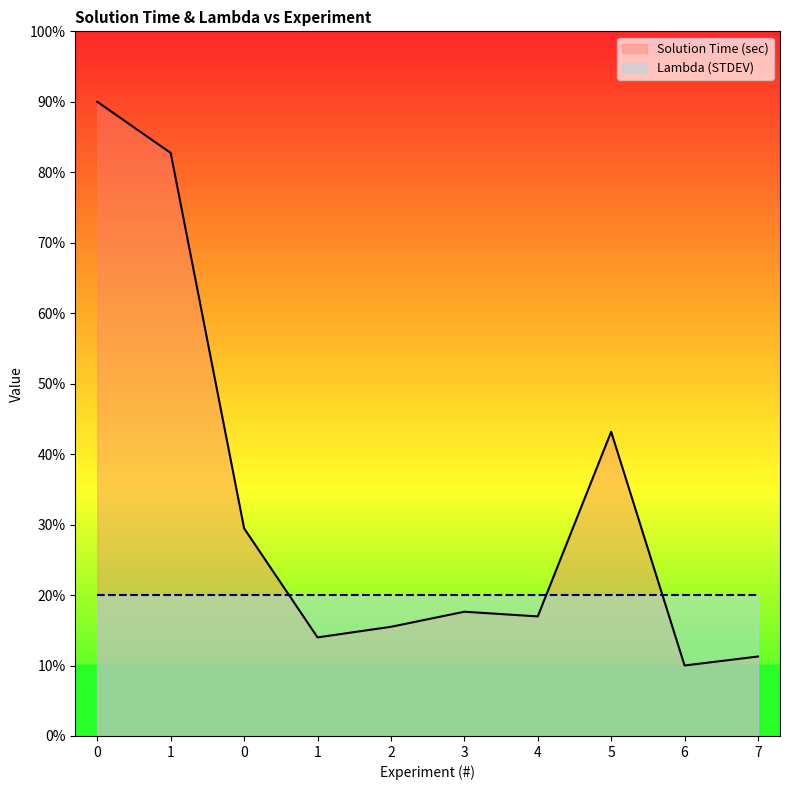

Reading left to right, transcribe all the data shown in this chart.

90.0	82.7	29.5	14.0	15.5	17.6	17.0	43.2	10.0	11.3